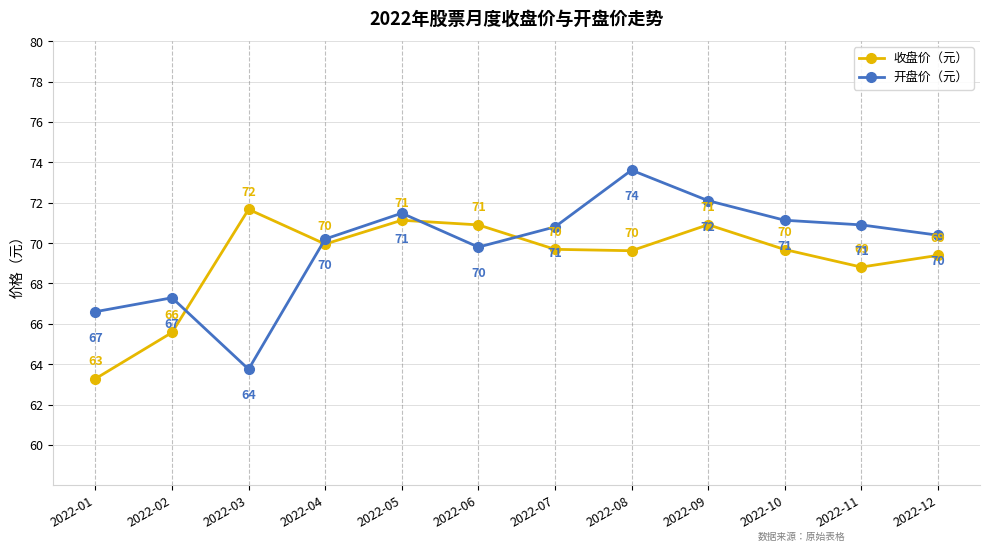

At which category does 收盘价（元） reach its first local peak?

2022-03